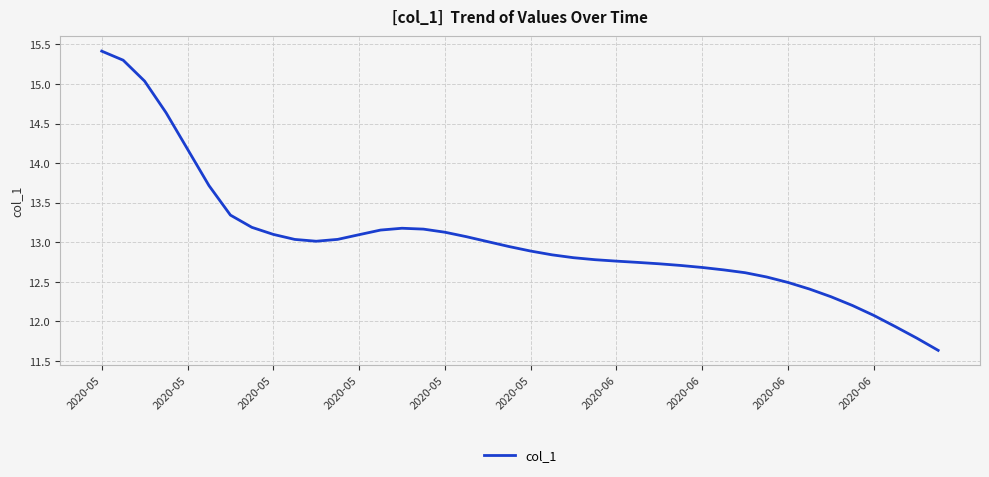

What is the minimum value shown in the chart?

11.6